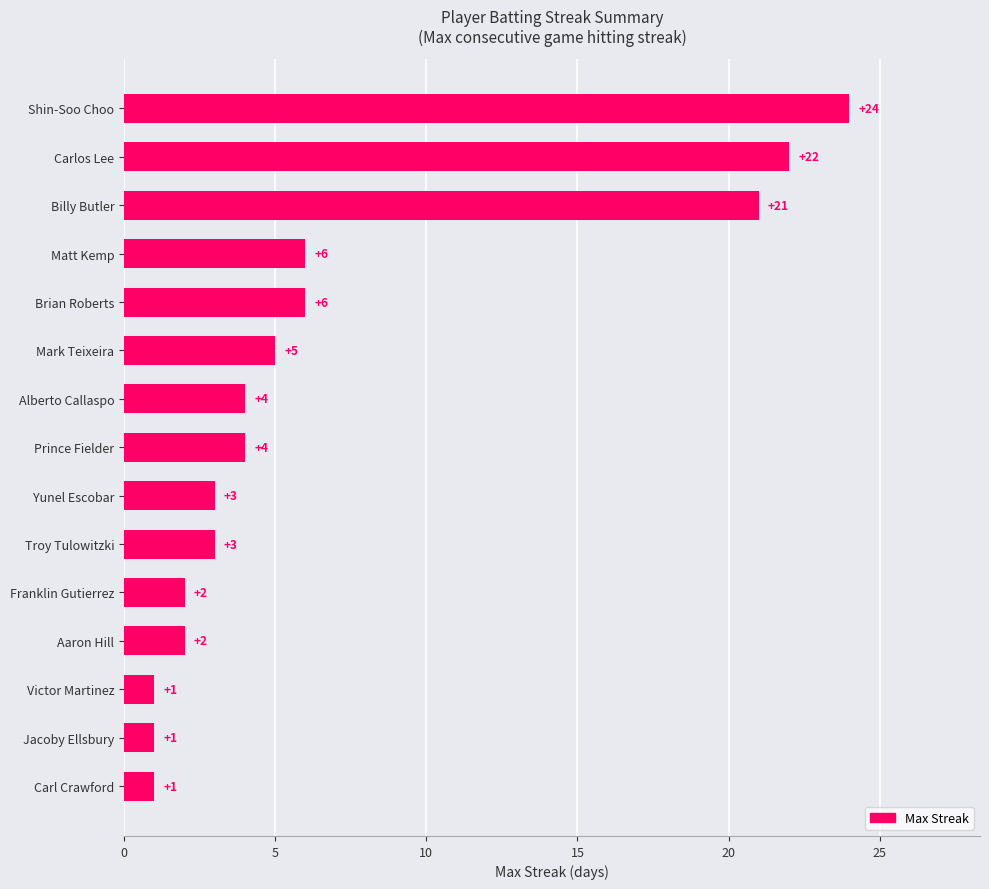

The chart shows a value of 2 at Matt Kemp. True or false?

False